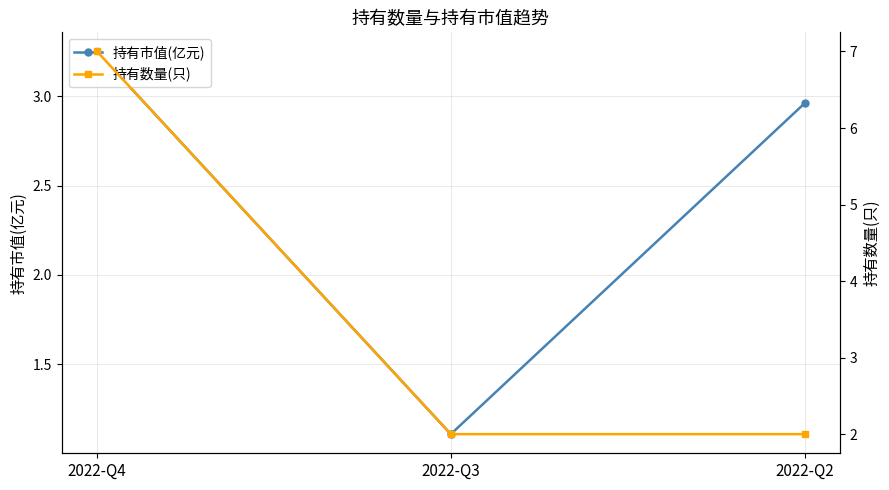

What is the average value of the 持有市值(亿元) series?

2.4